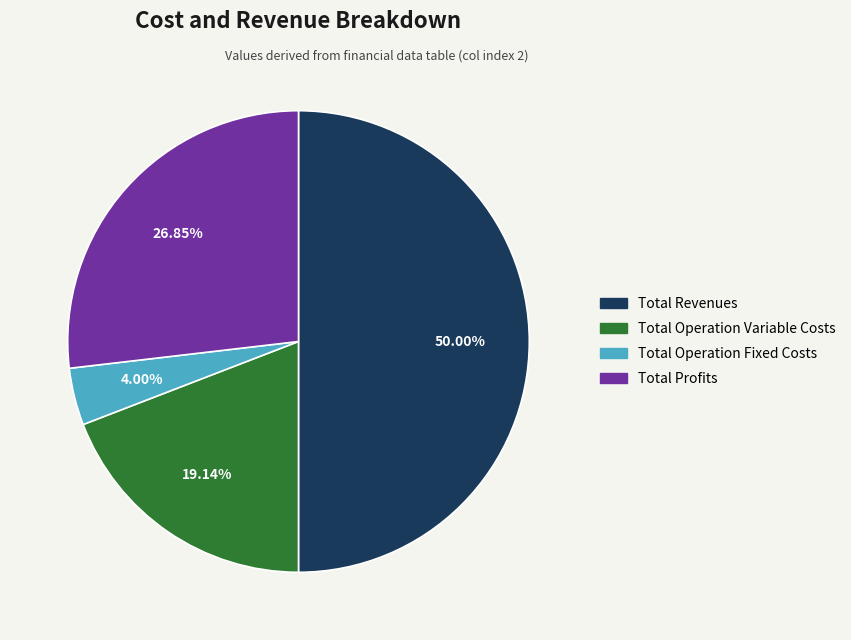

Is Total Operation Variable Costs the majority of the pie?

No